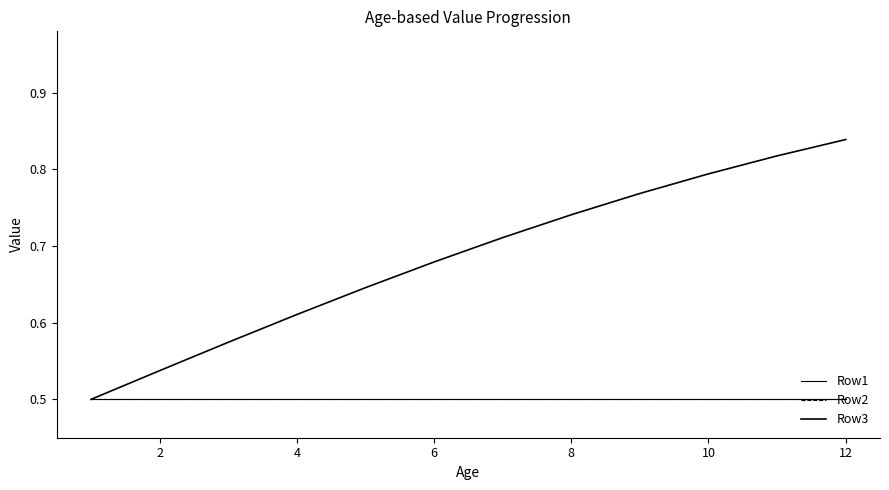

True or false: Row3 and Row2 intersect in this chart.

False